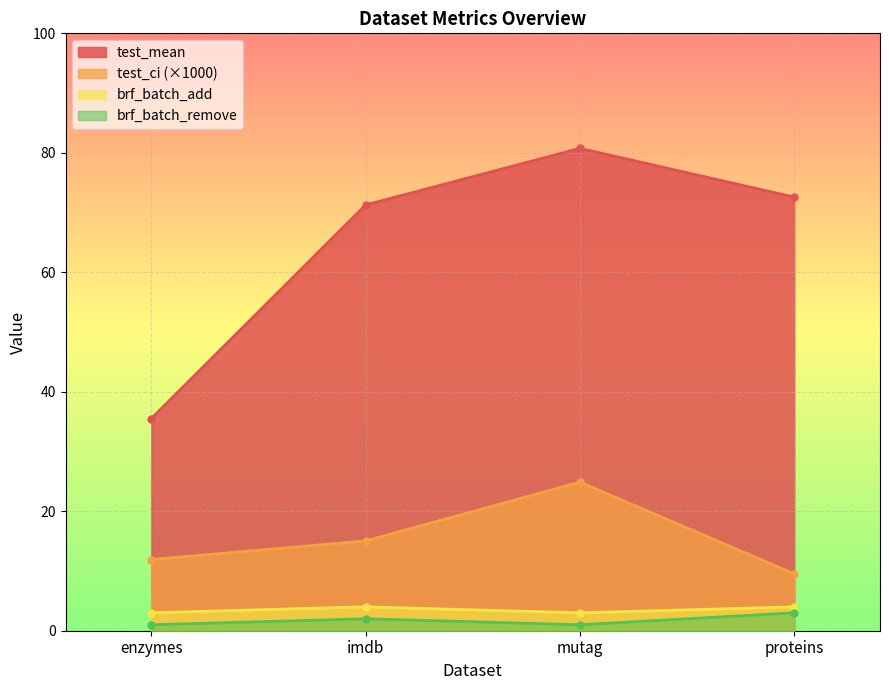

What is the minimum value for brf_batch_add?

3.0